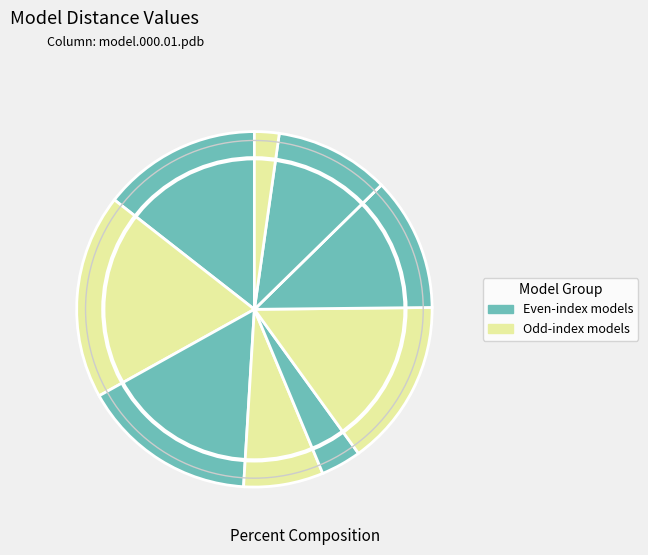

Is there a majority slice in this chart?

No